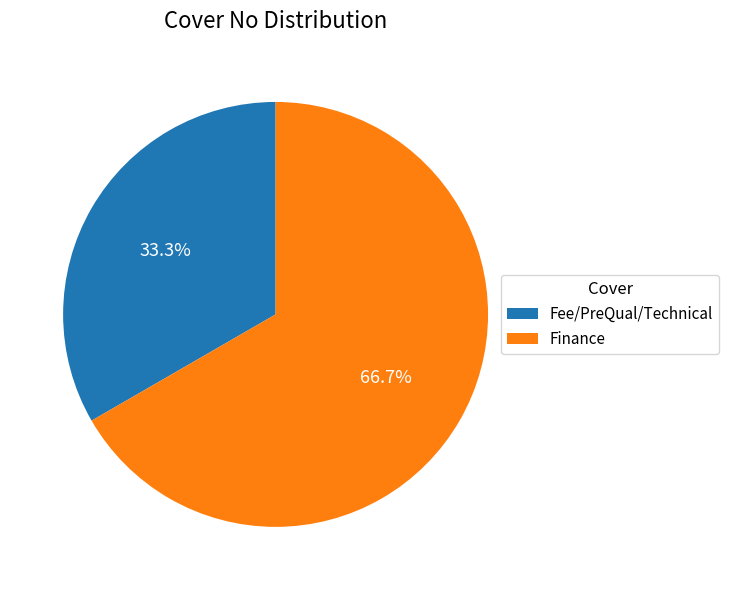

To the nearest percent, what is the difference between the Fee/PreQual/Technical and Finance slice percentages?

33%